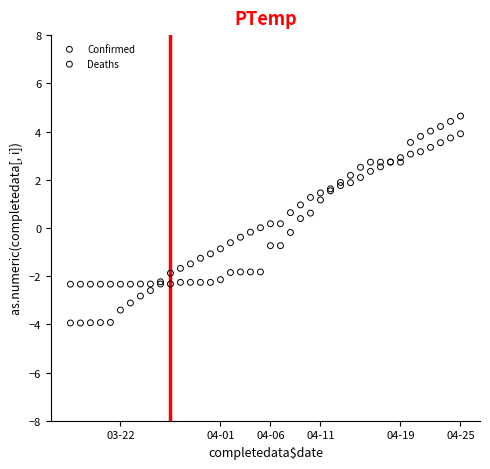

What are all the series names shown in the legend?

Confirmed, Deaths